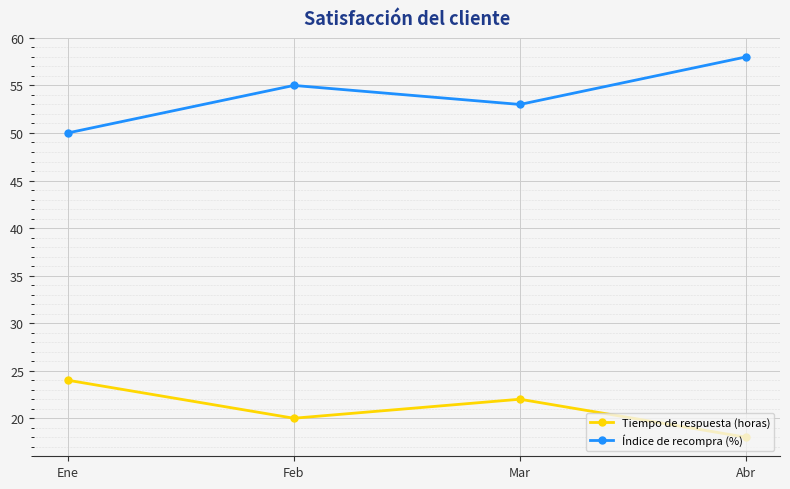

What is the maximum value for Índice de recompra (%)?

58